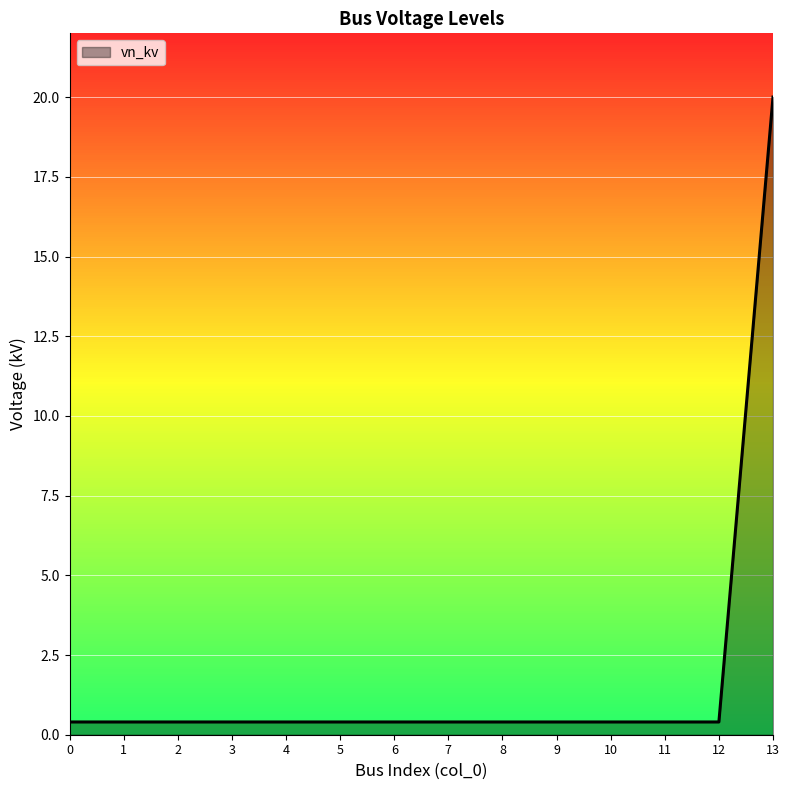

What is the difference between the maximum and minimum values?

19.6